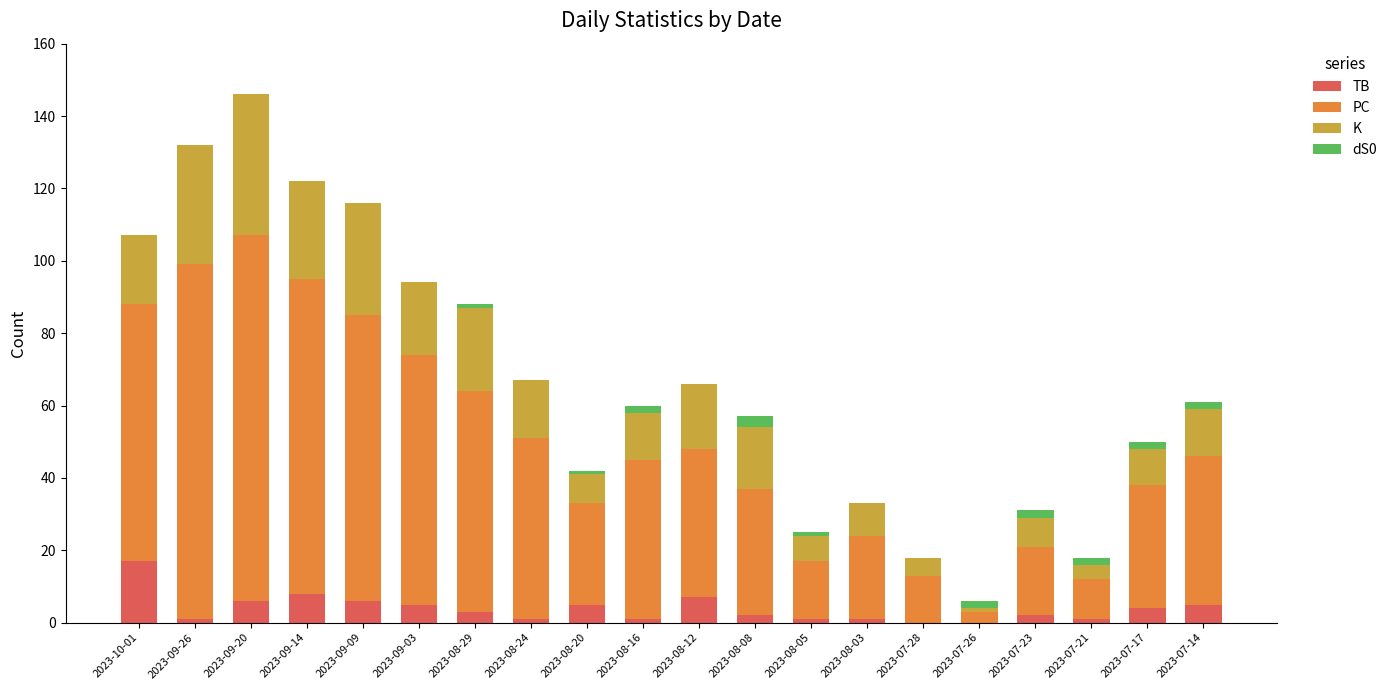

How many groups of bars are there?

20